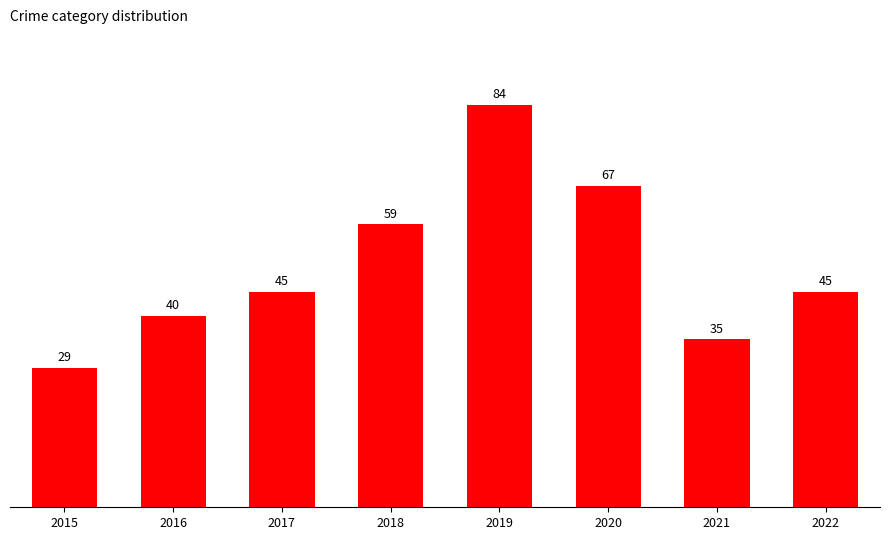

True or false: the data shows 105 at 2018.

False